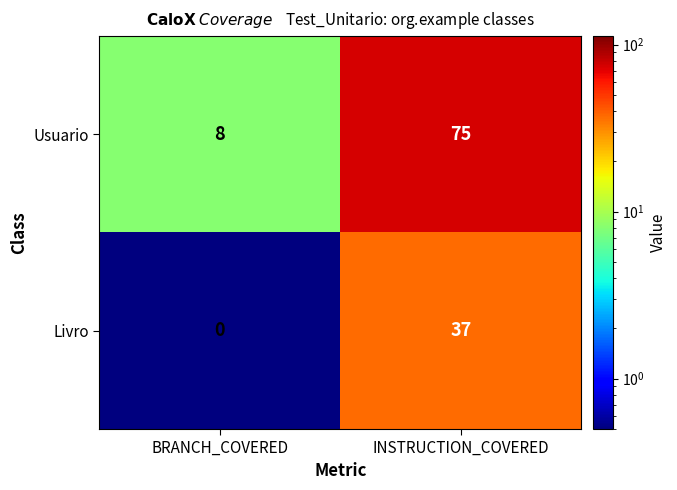

How many data points does each series have?

2